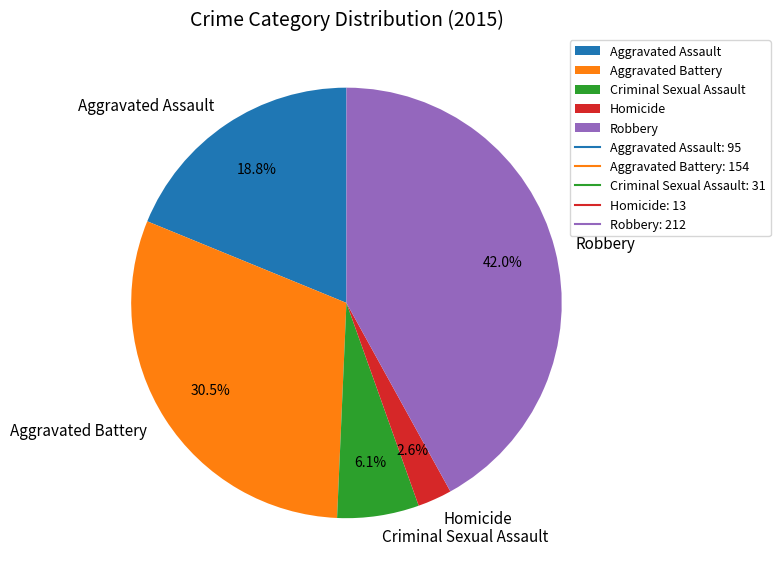

To the nearest percent, what is the difference between the largest and smallest slice percentages?

39%